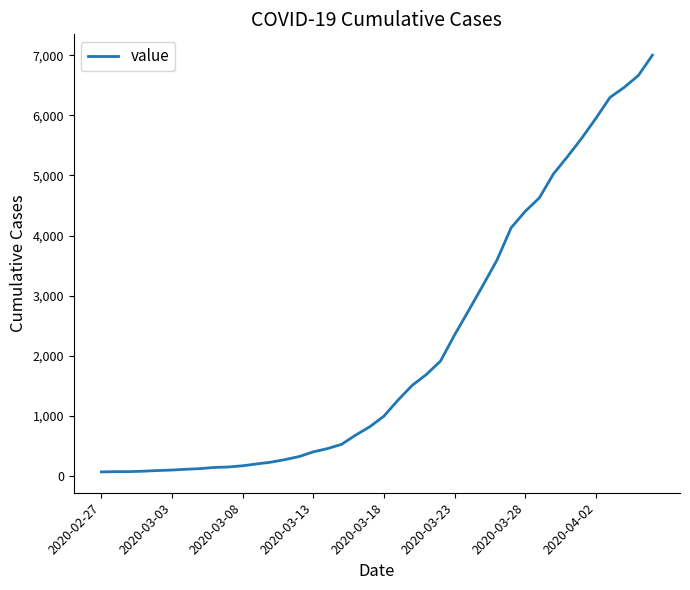

How many values are below 993?

20